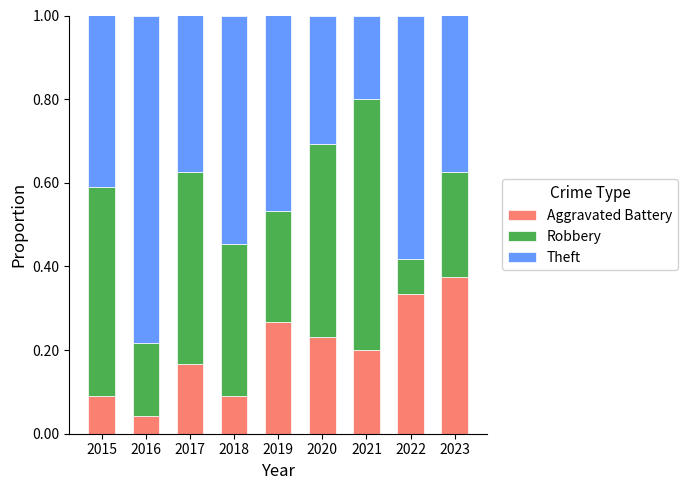

How many Aggravated Battery values are between 0 and 1?

9